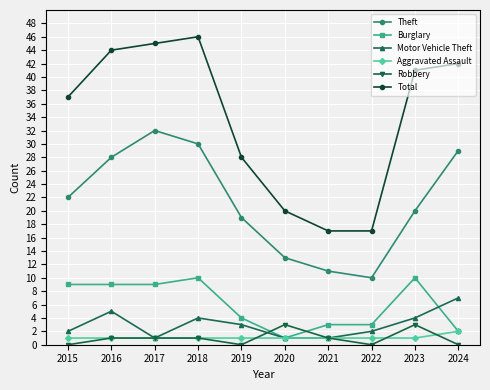

After their last crossing, which series has the higher values: Burglary or Motor Vehicle Theft?

Motor Vehicle Theft